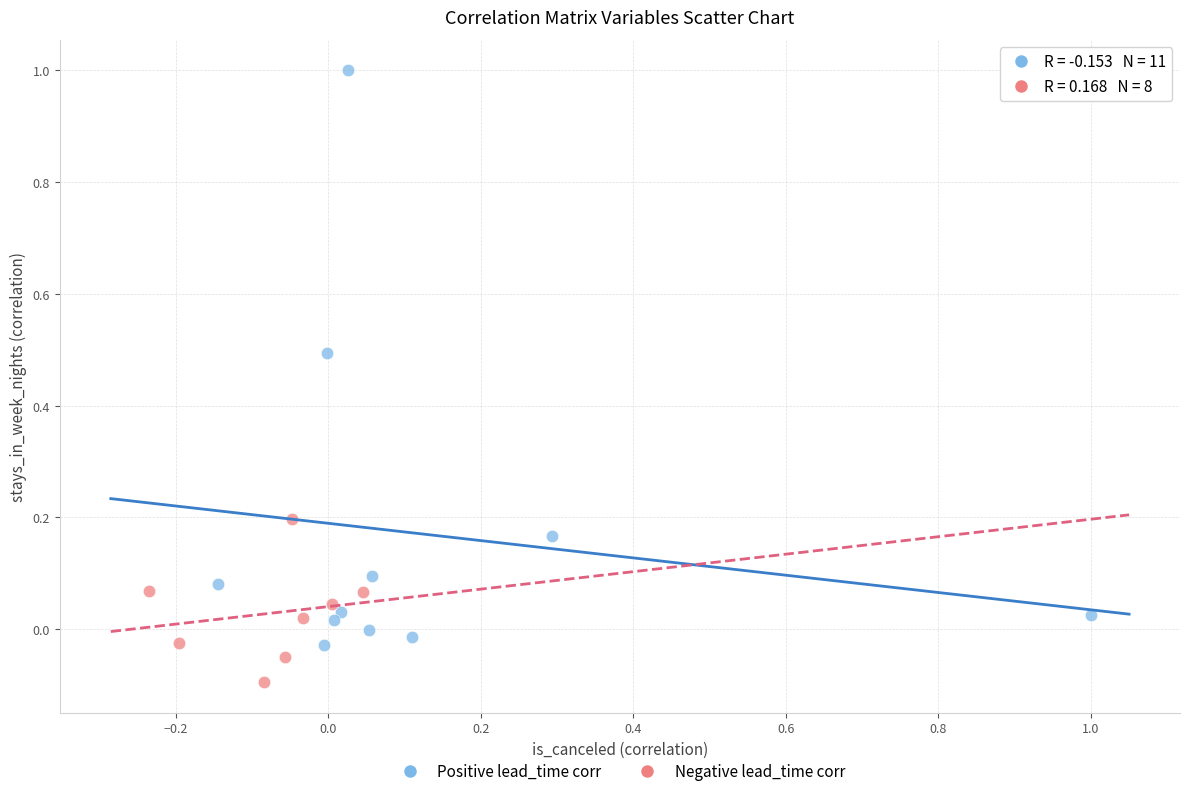

What are all the series names shown in the legend?

Positive lead_time corr, Negative lead_time corr